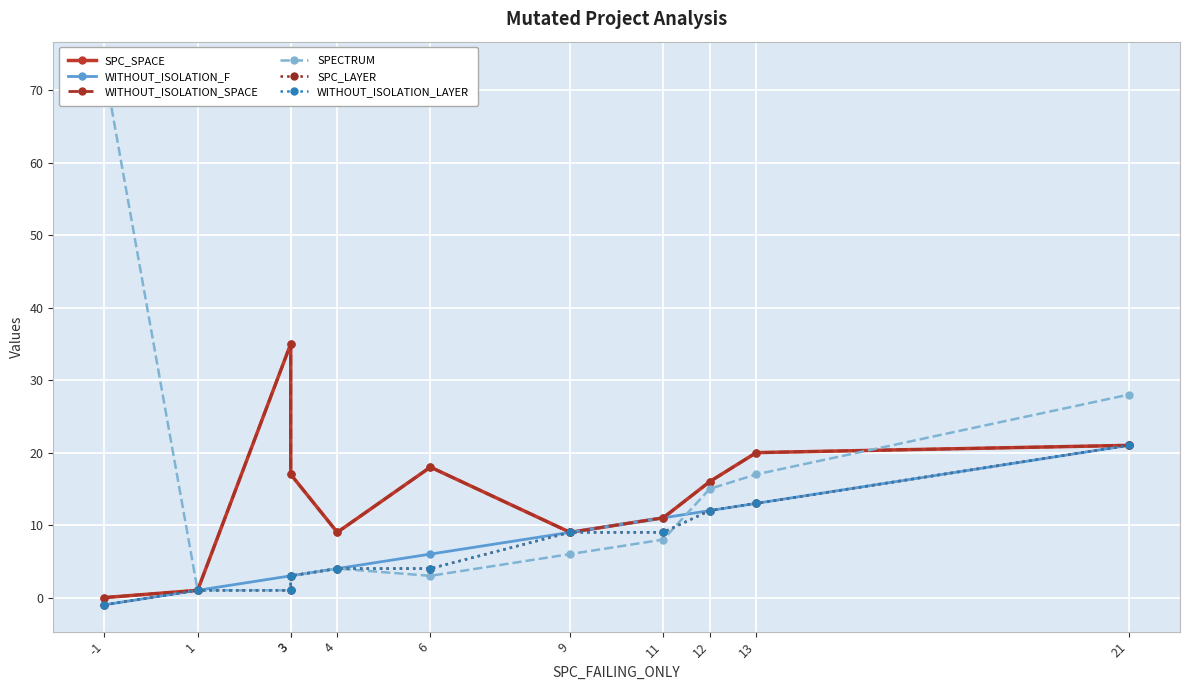

Rank the series by their maximum value, from lowest to highest.

WITHOUT_ISOLATION_F, SPC_LAYER, WITHOUT_ISOLATION_LAYER, SPC_SPACE, WITHOUT_ISOLATION_SPACE, SPECTRUM